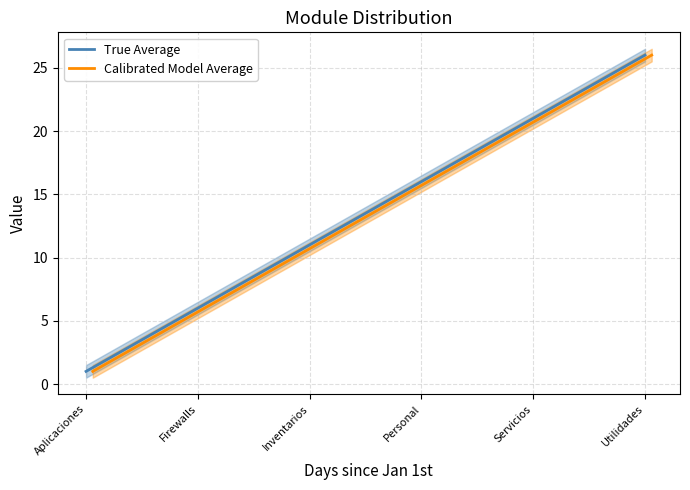

The True Average series shows 6 at Firewalls. True or false?

True